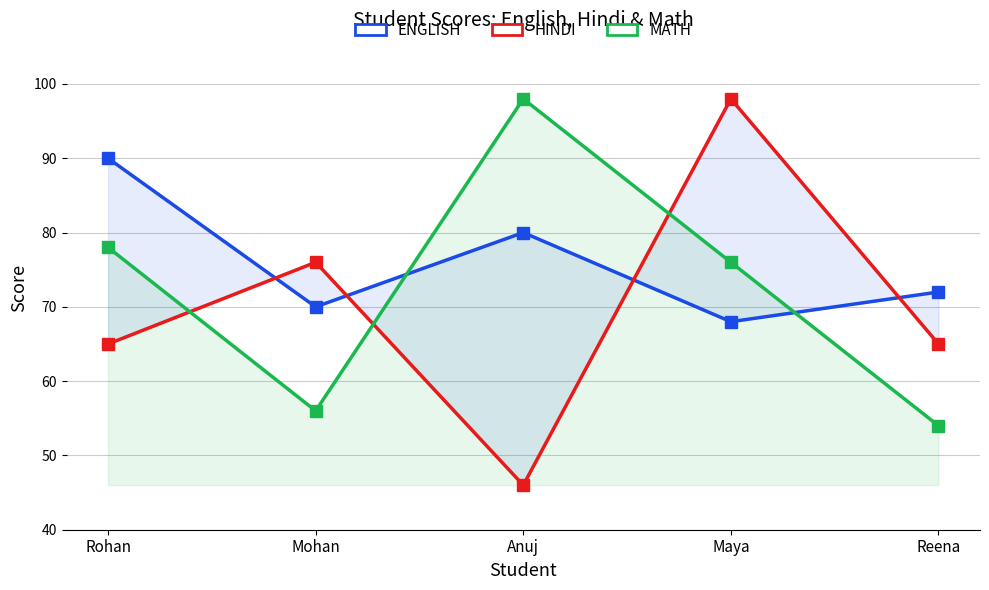

Between which two adjacent categories do HINDI and ENGLISH first intersect?

Rohan and Mohan